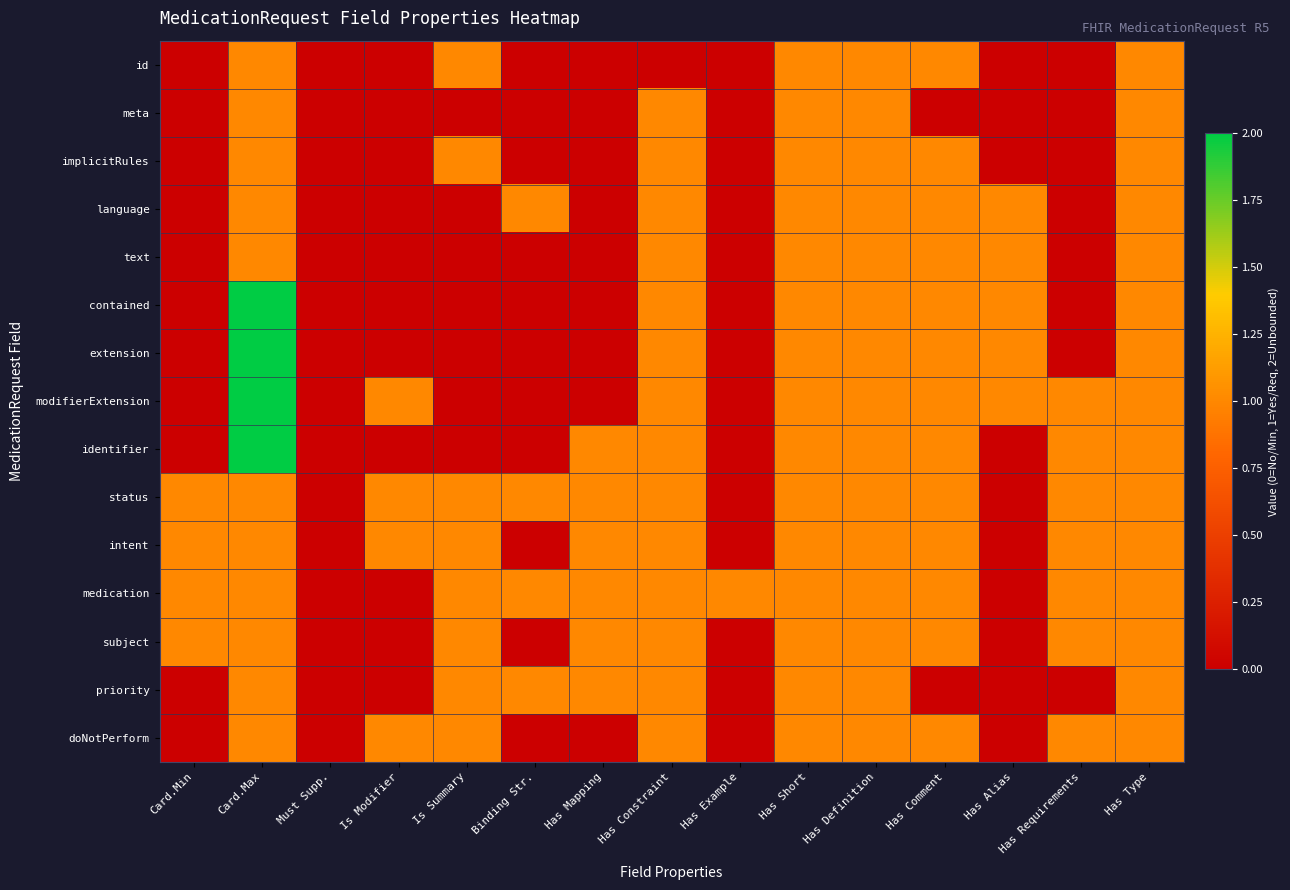

Which series changed the most between Is Modifier and Has Definition?

id